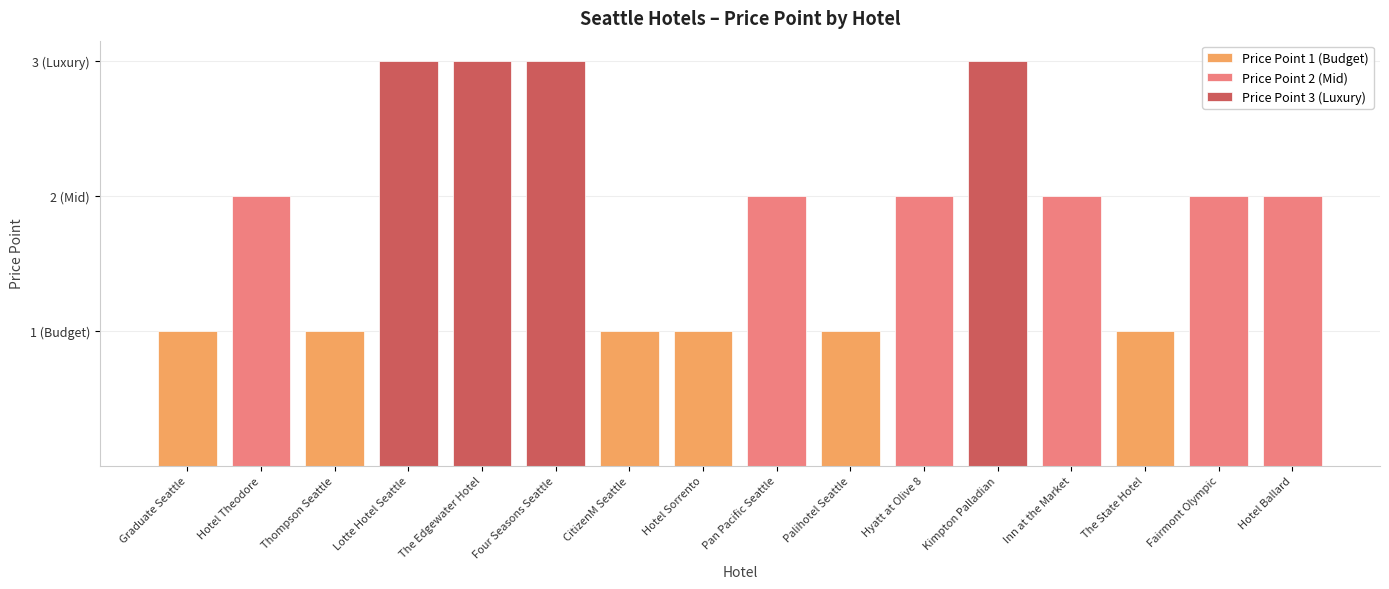

Count the number of categories in the chart.

16